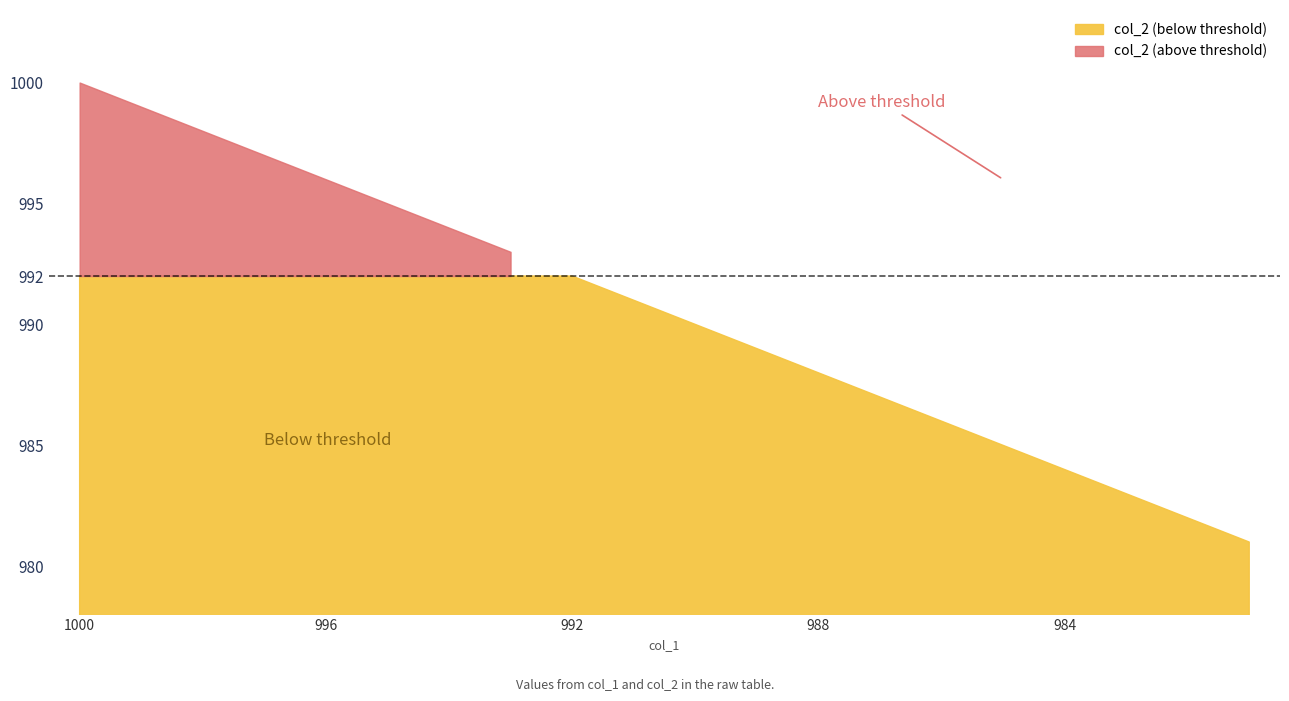

Between 988 and 990, which is larger?

990